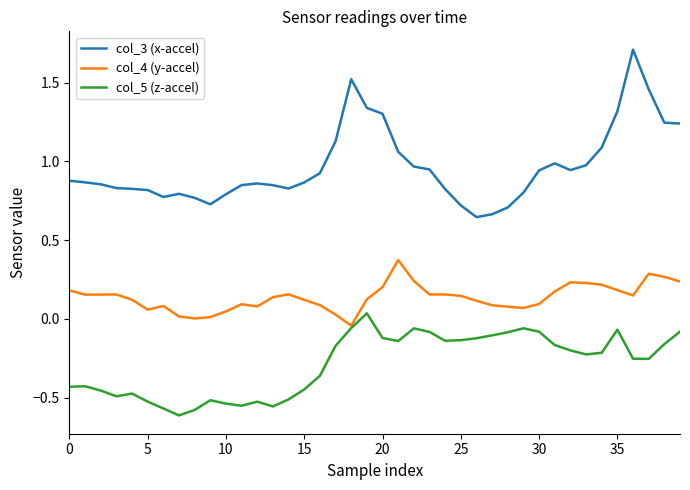

How many lines are shown in the chart?

3